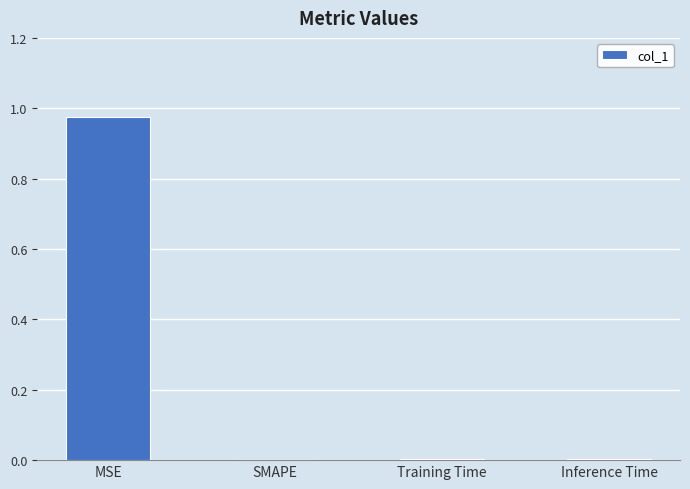

Which category has the highest value across all series?

MSE